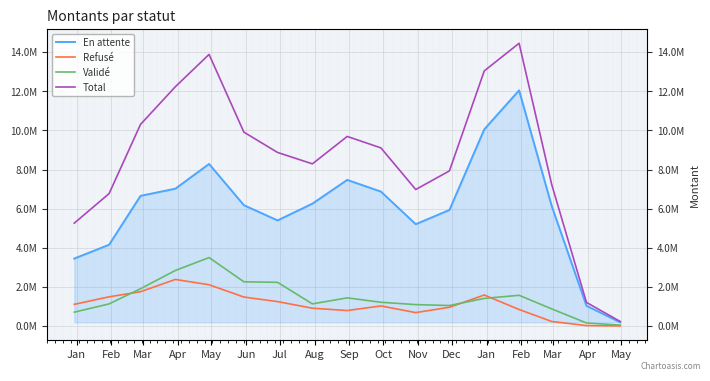

The Refusé series shows 1104850.3 at Jan. True or false?

True